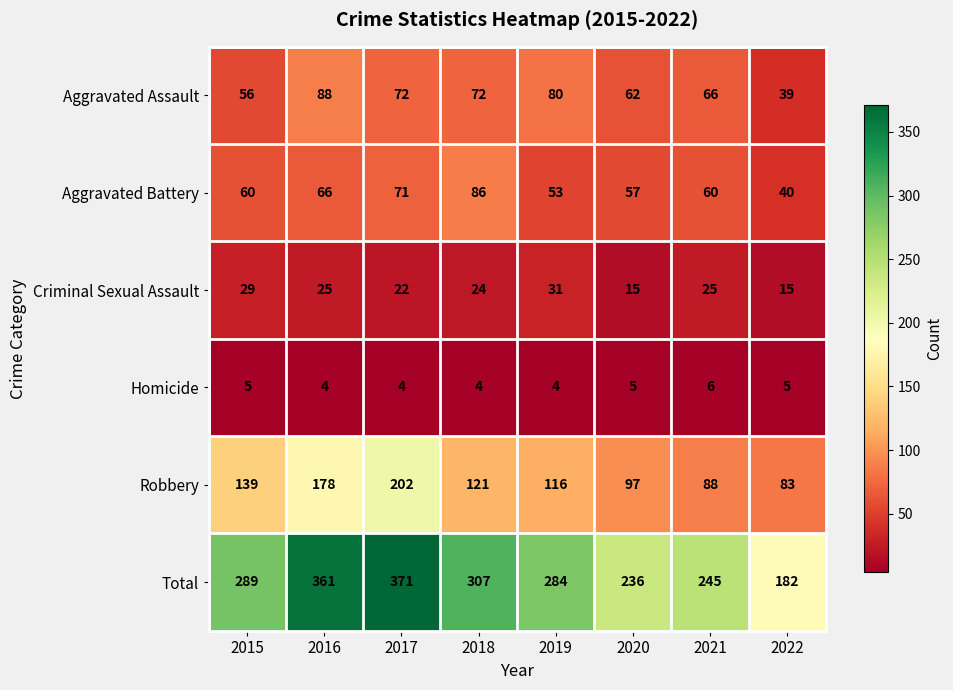

Count the Criminal Sexual Assault values in the range 22 to 29.

5